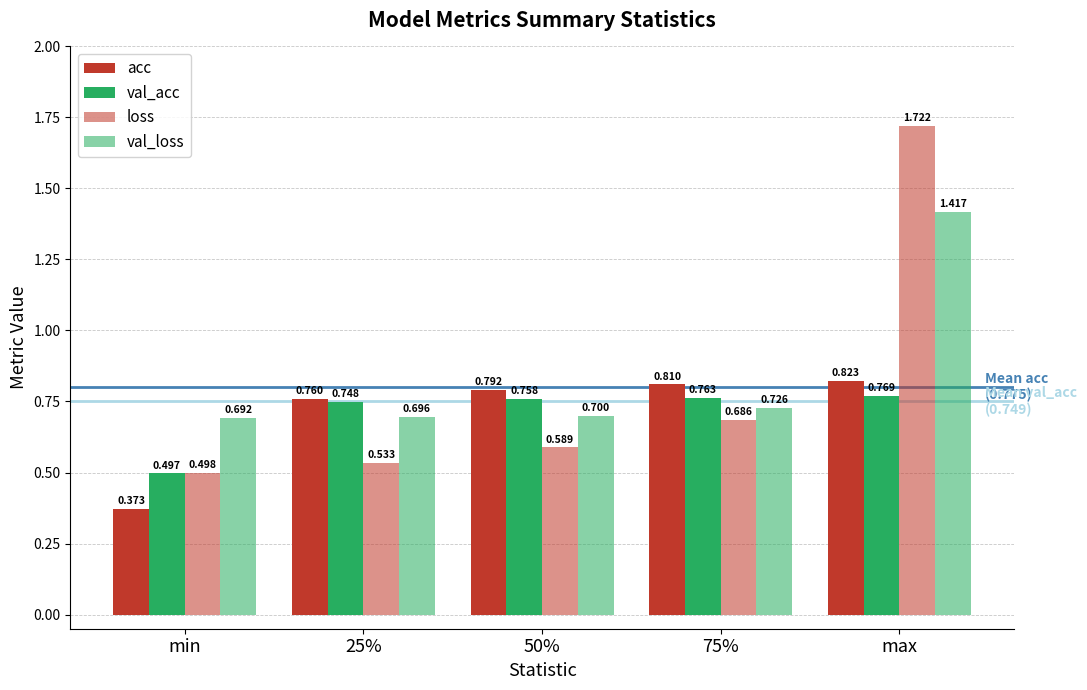

What is the spread (max minus min) of values at 25%?

0.2